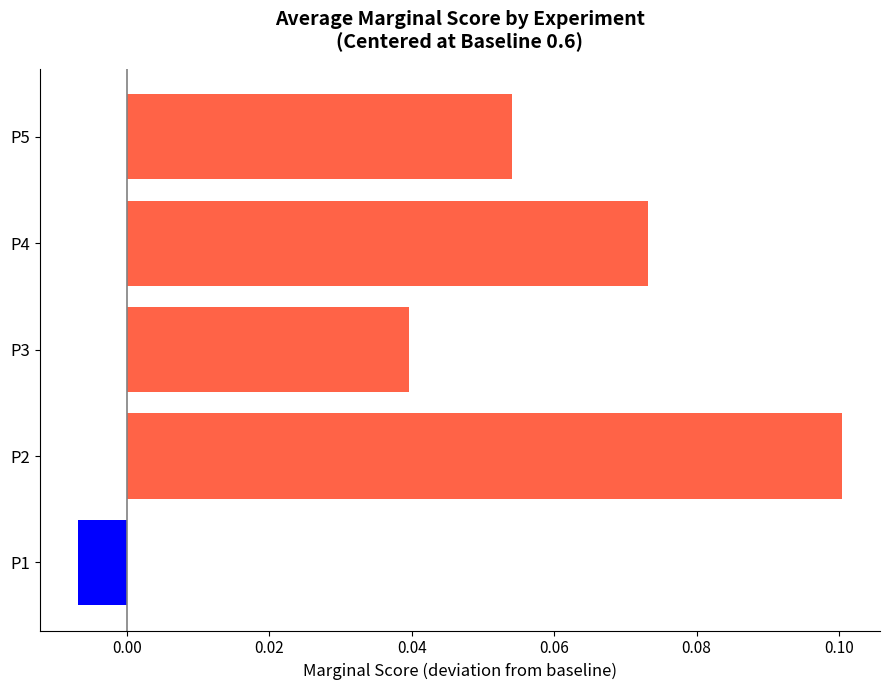

Between P3 and P4, which is larger?

P4